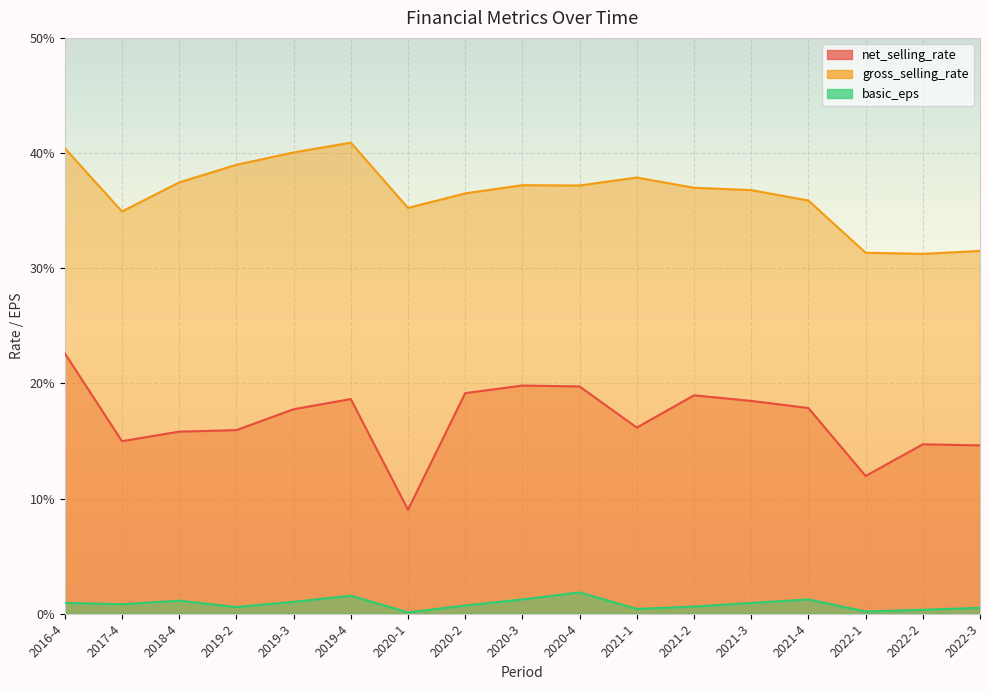

How many lines are shown in the chart?

3